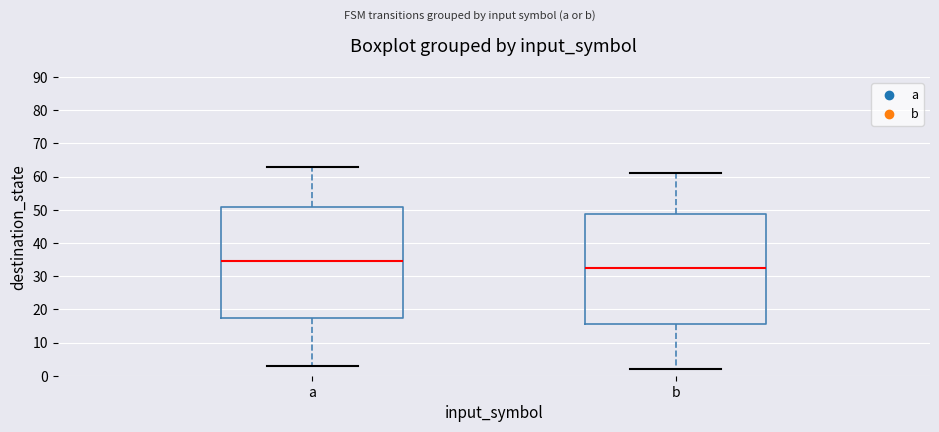

Which box's median line is the highest?

a